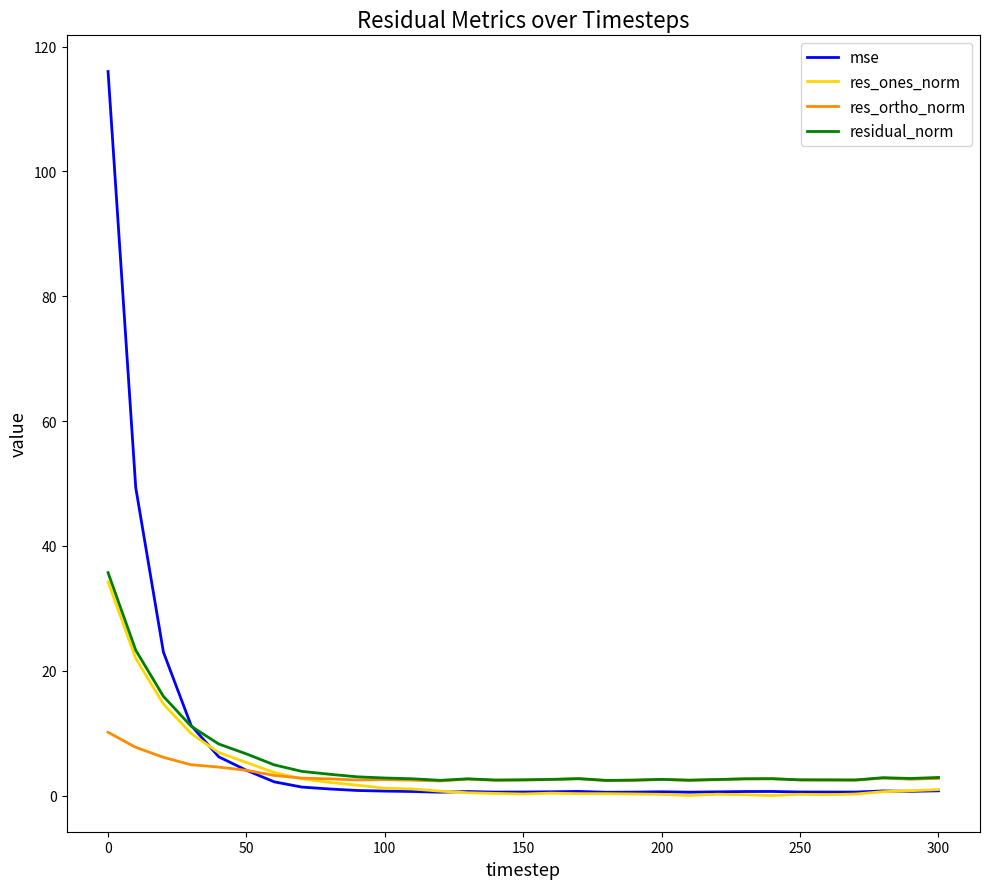

How many lines are shown in the chart?

4